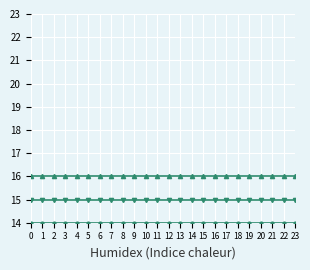

Does the chart display data point markers on the line(s)?

Yes